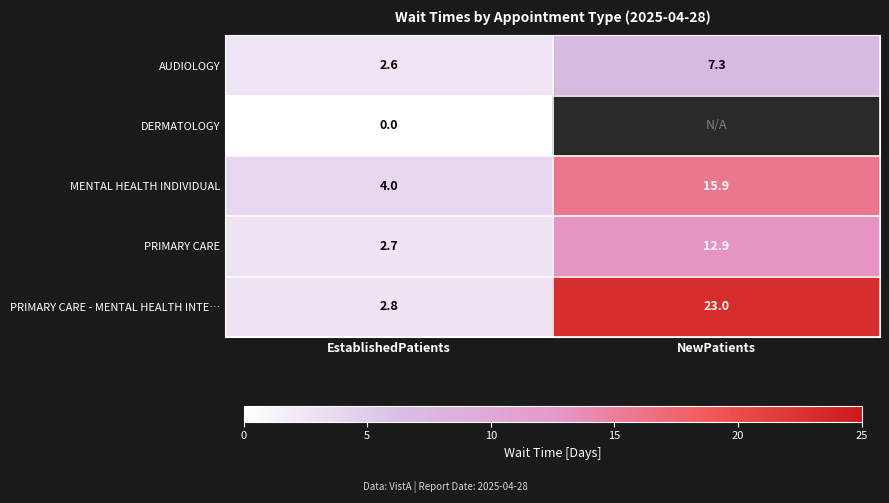

Is it true that PRIMARY CARE equals 8.3 at NewPatients?

False